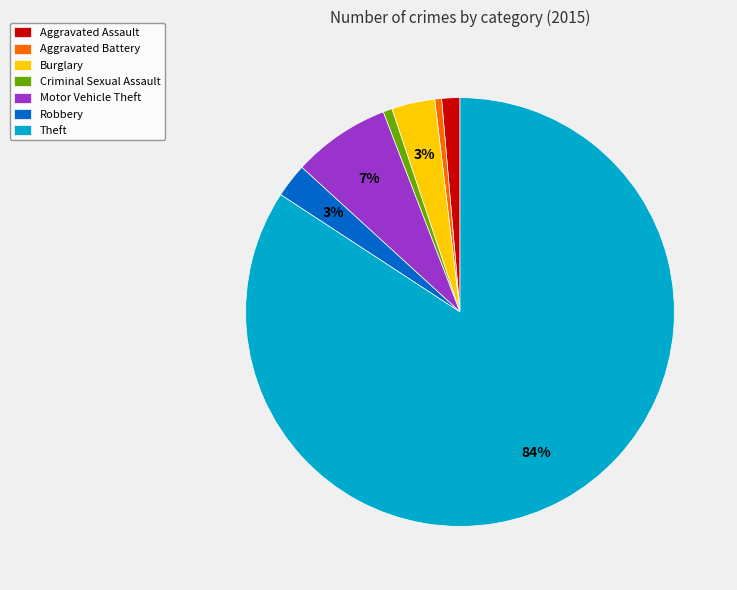

Does Motor Vehicle Theft account for over 50% of the chart?

No